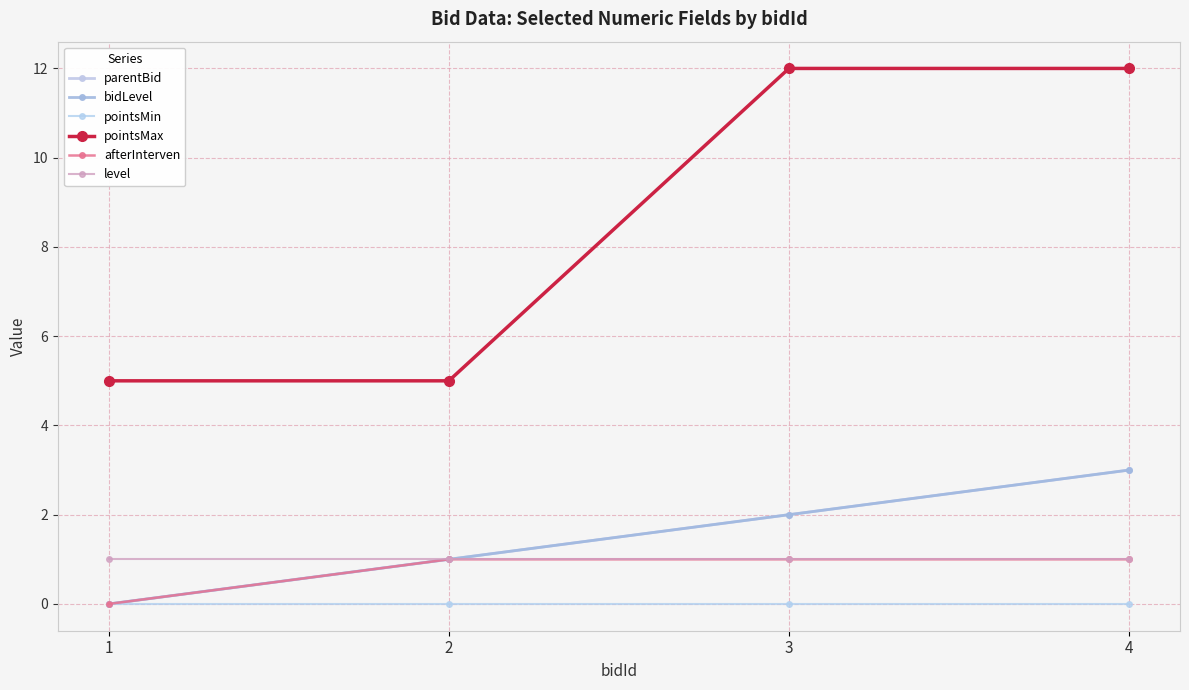

What is the total value across all series at 4?

20